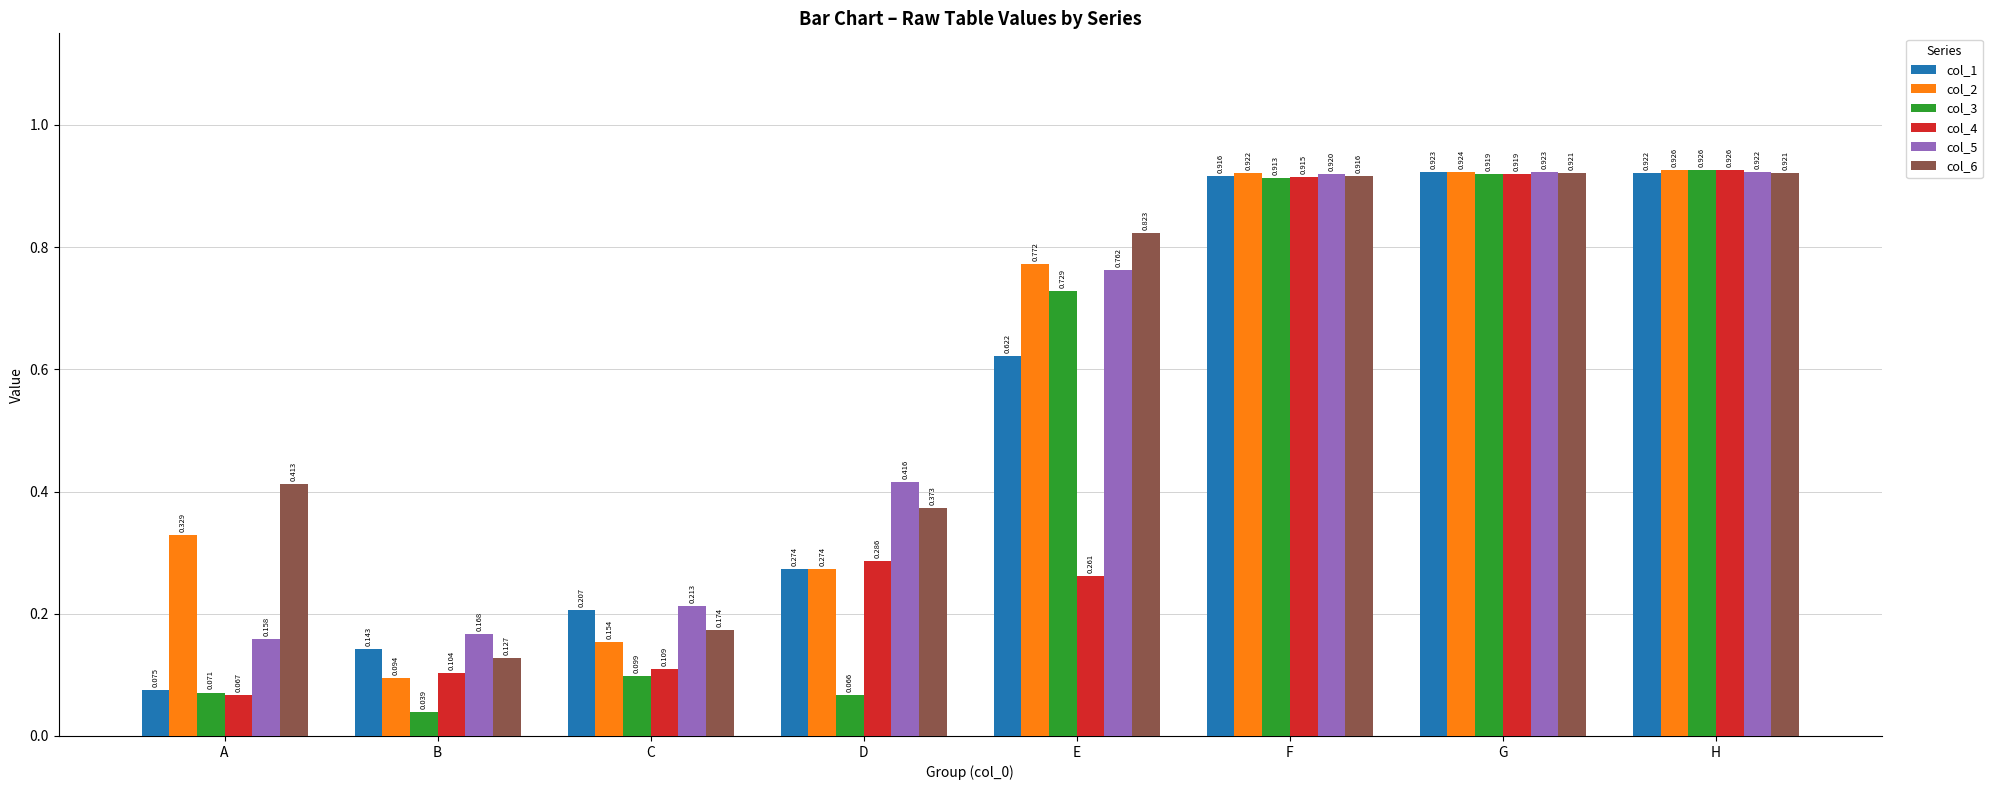

What are all the series names shown in the legend?

col_1, col_2, col_3, col_4, col_5, col_6